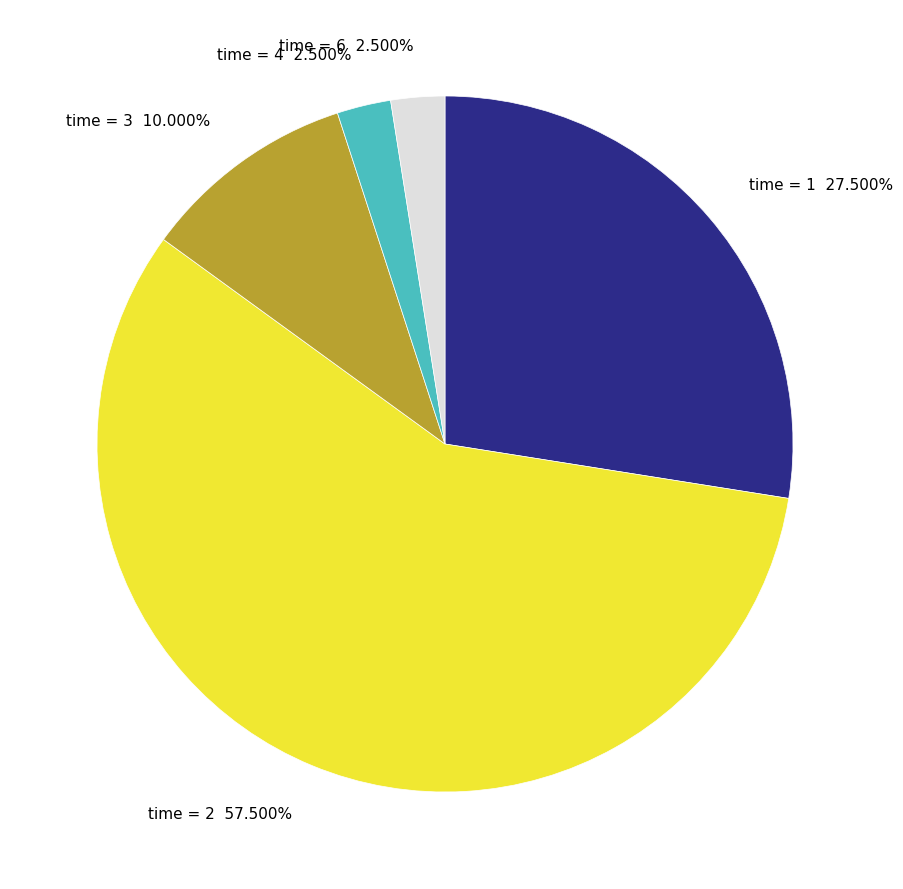

Combined, do time = 3 10.000% and time = 2 57.500% account for over 50%?

Yes